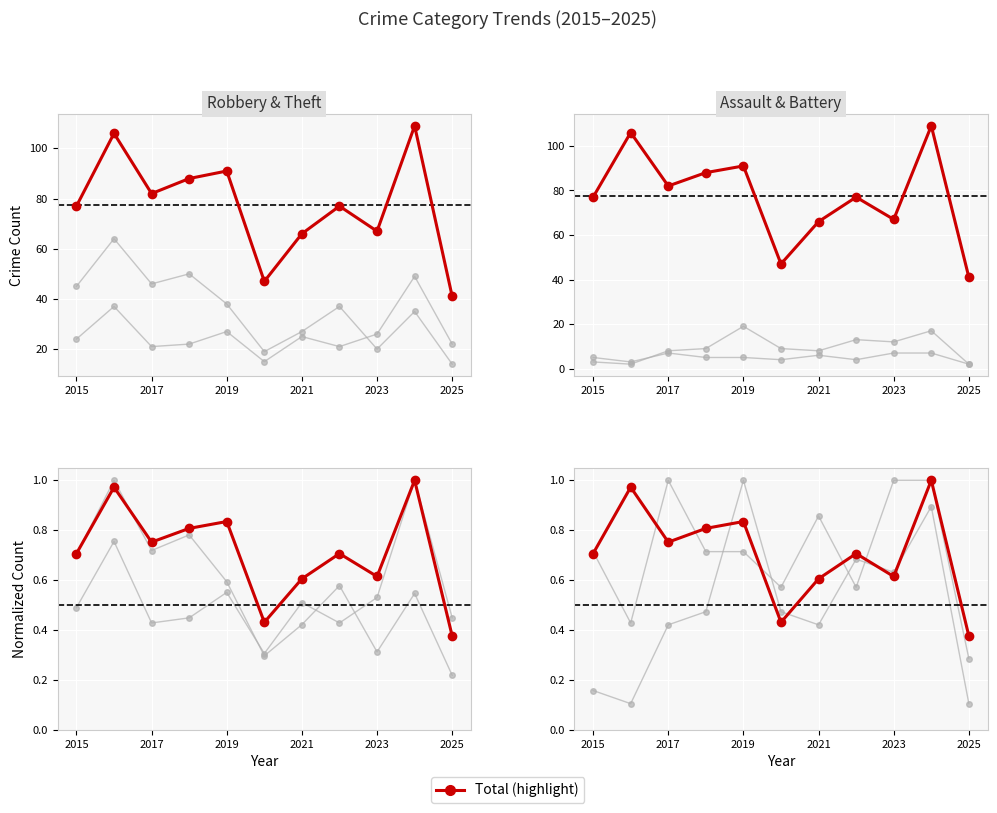

Reading right to left, list all the values displayed in this chart.

Robbery: 0.4	1.0	0.5	0.4	0.5	0.3	0.6	0.4	0.4	0.8	0.5
Theft: 0.2	0.5	0.3	0.6	0.4	0.3	0.6	0.8	0.7	1.0	0.7
Total: 0.4	1.0	0.6	0.7	0.6	0.4	0.8	0.8	0.8	1.0	0.7
Aggravated Assault: 0.3	1.0	1.0	0.6	0.9	0.6	0.7	0.7	1.0	0.4	0.7
Aggravated Battery: 0.1	0.9	0.6	0.7	0.4	0.5	1.0	0.5	0.4	0.1	0.2